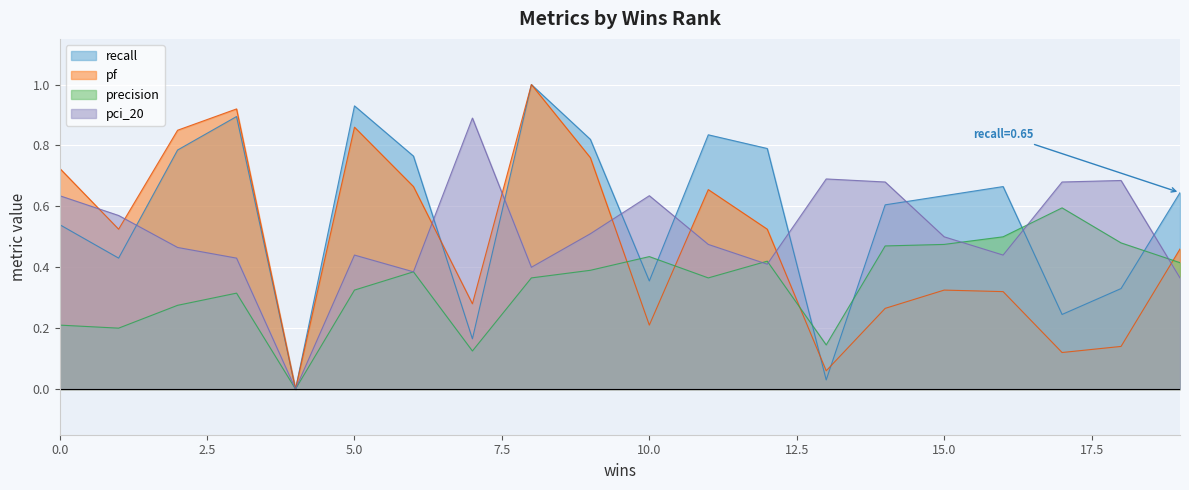

After their last crossing, which series has the higher values: pf or recall?

recall